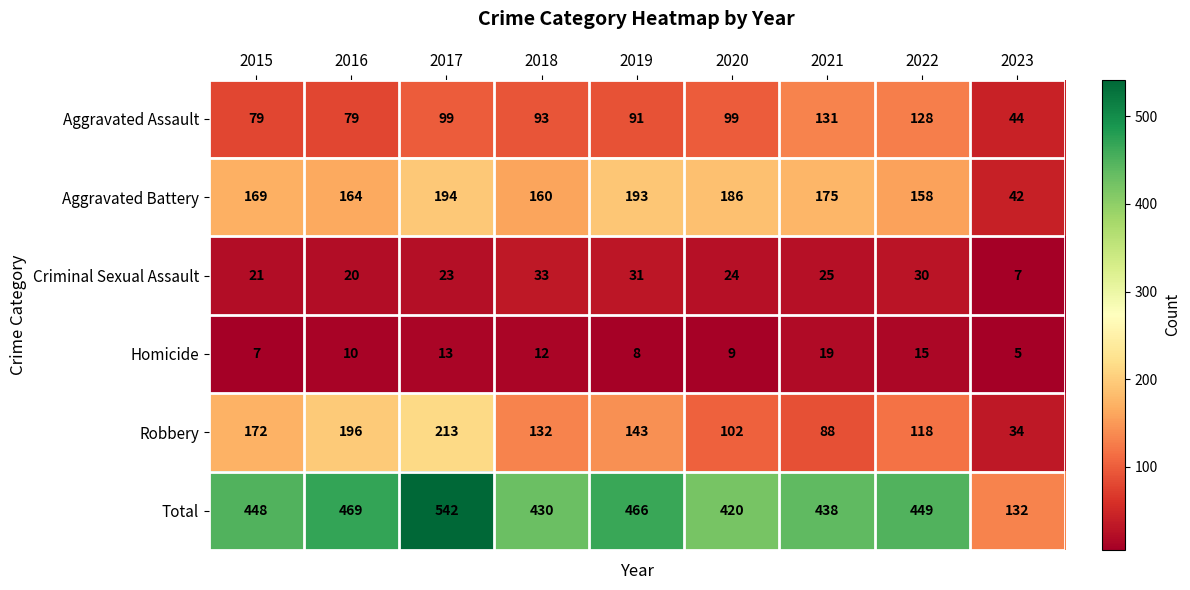

At which label is Aggravated Battery closest to 118?

2022